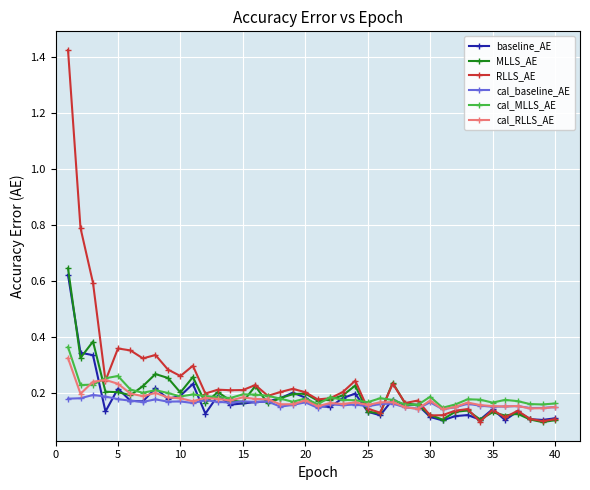

True or false: baseline_AE has more than 1 points higher than both neighbors.

True